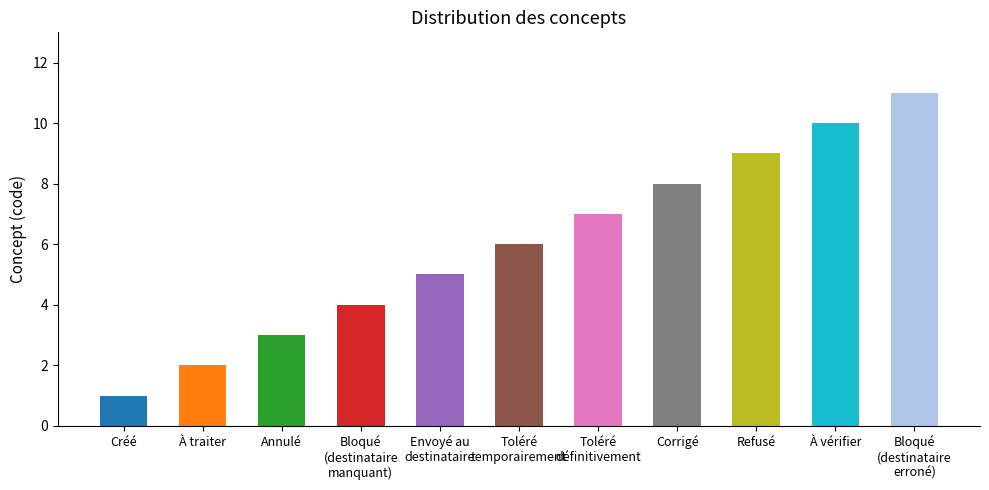

Reading left to right, extract all data points from this chart.

1	2	3	4	5	6	7	8	9	10	11